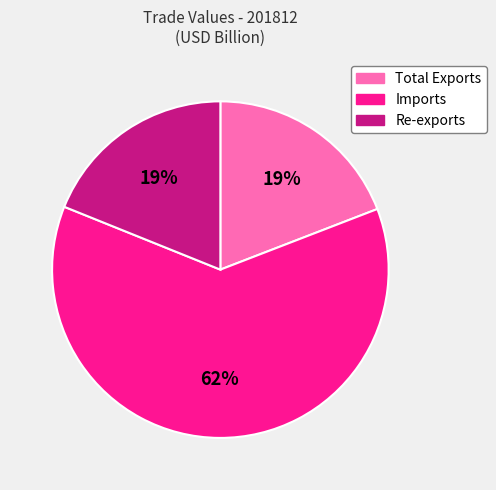

How many slices are in this pie chart?

3